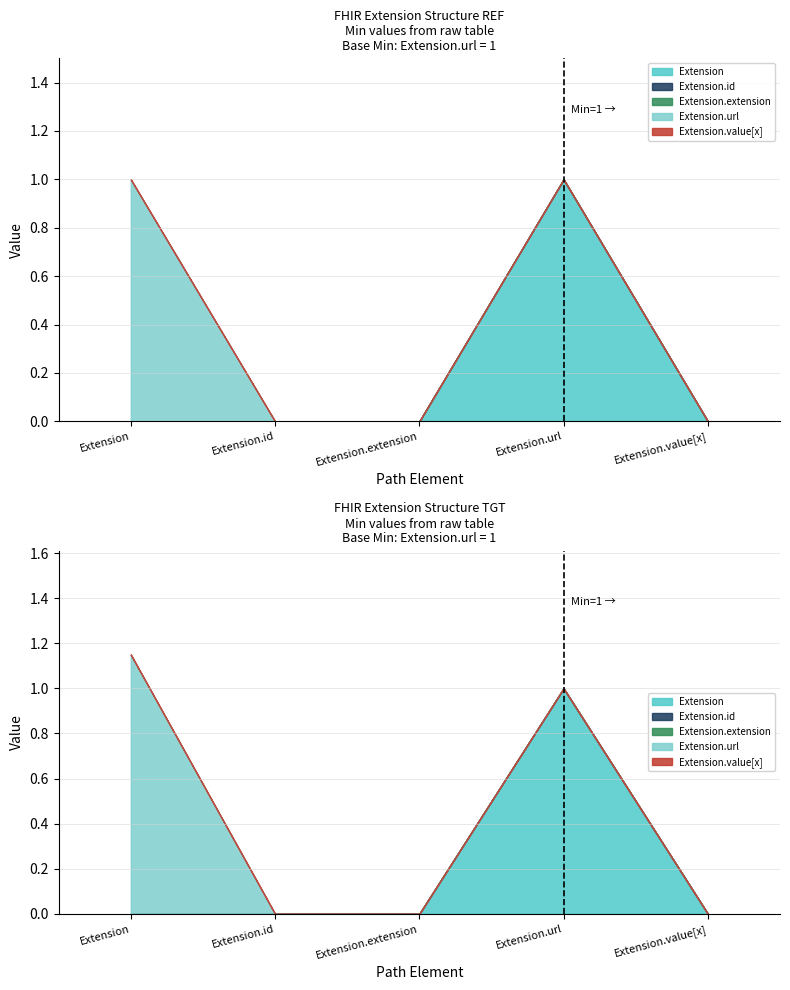

The value of Extension at Extension.value[x] is 0. True or false?

True